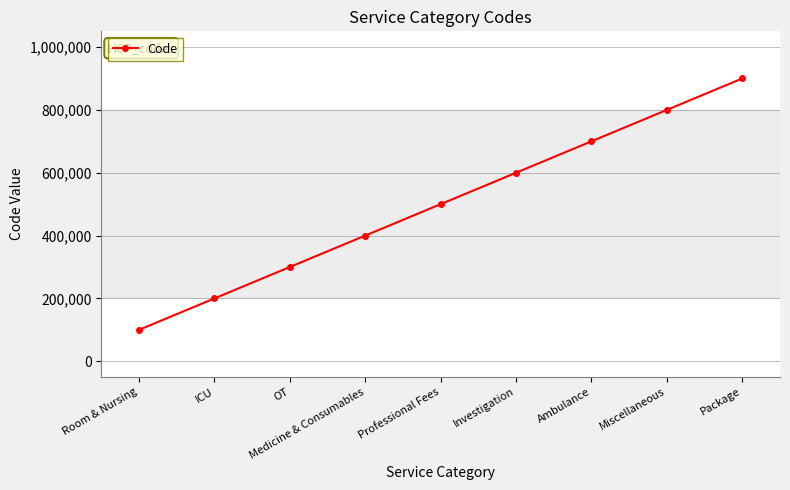

What is the change in value from OT to Miscellaneous?

+500000